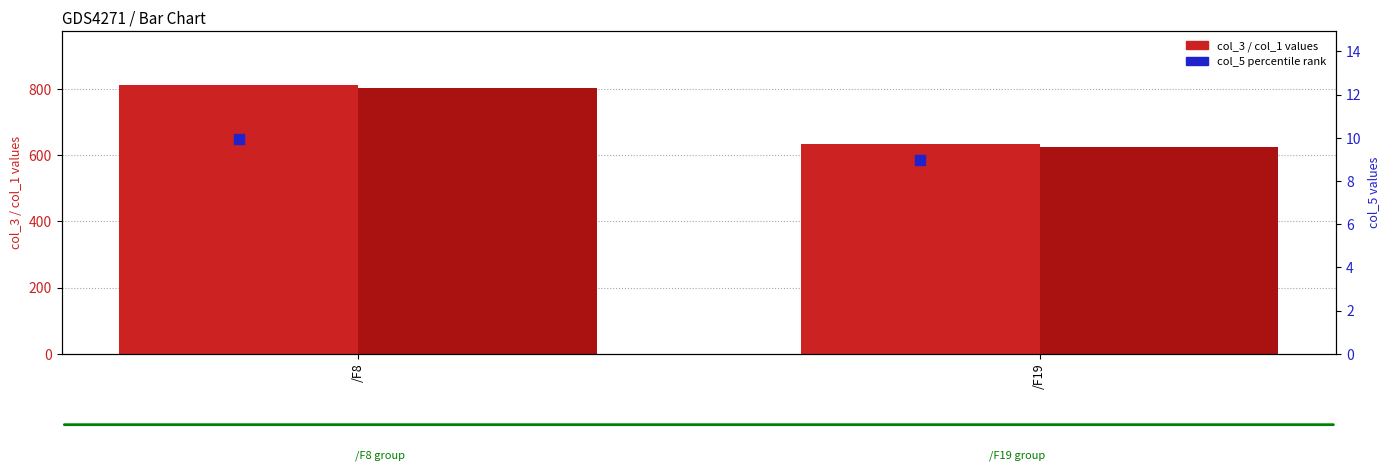

What is the total value across all series at /F19?

1268.3